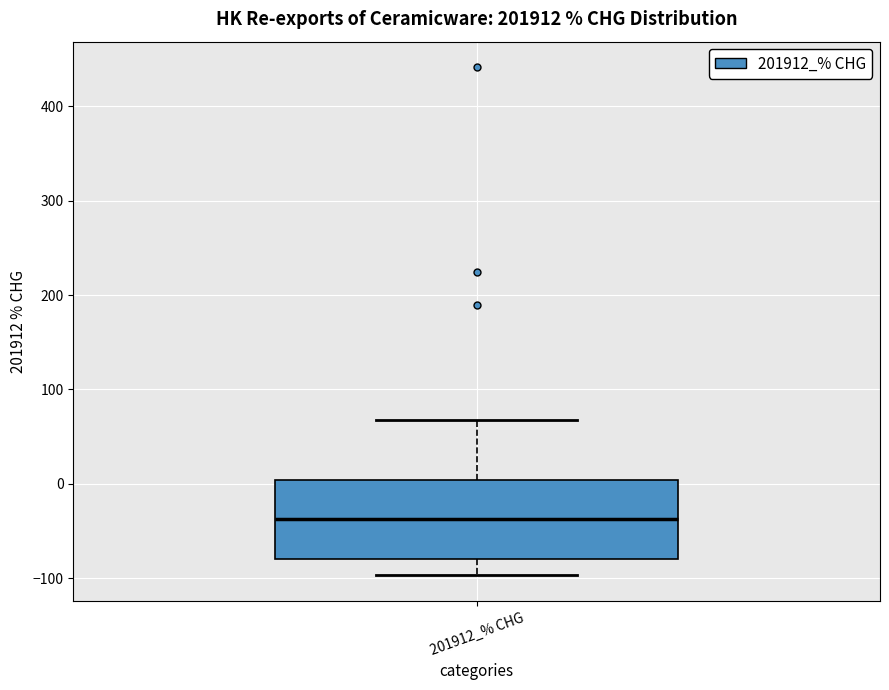

Read this box plot against the y-axis: the position of the median line, the range covered by the box, and the ends of both whiskers. The values are not printed on the chart, so give them approximately, as read against the axis.

median -40, box -80 to 0, whiskers -100 to 70